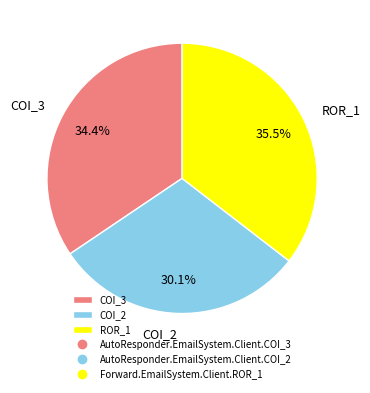

Does any single category account for the majority?

No